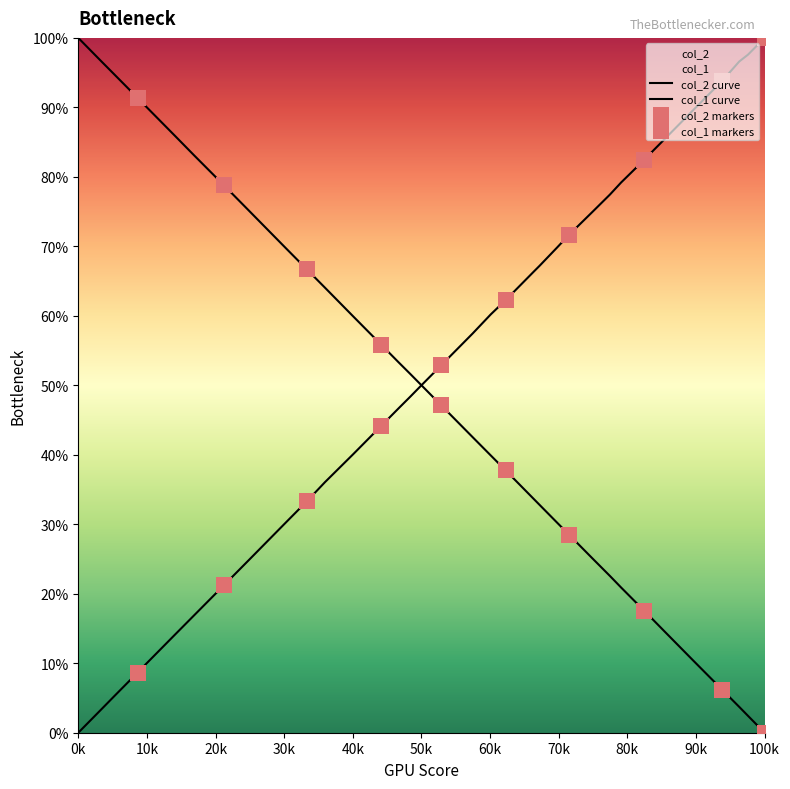

What are all the series names shown in the legend?

col_2, col_1